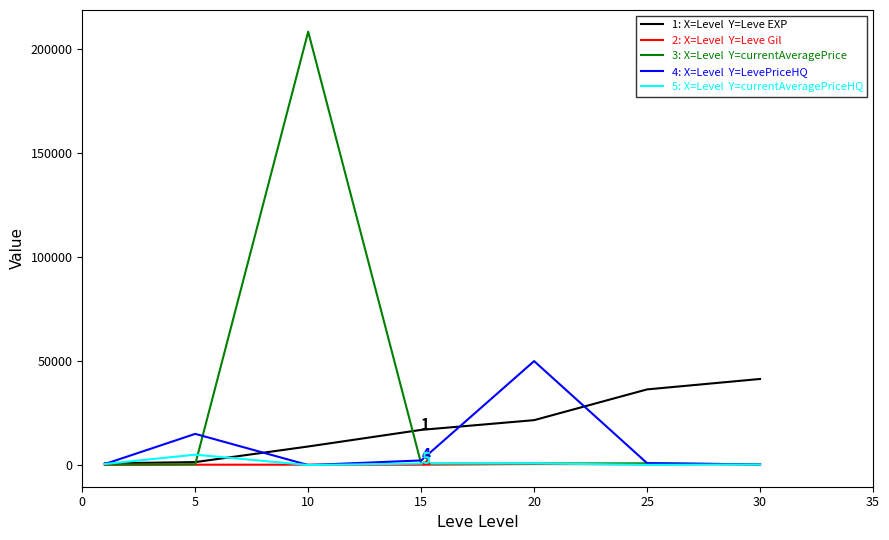

Count the number of categories in the chart.

7